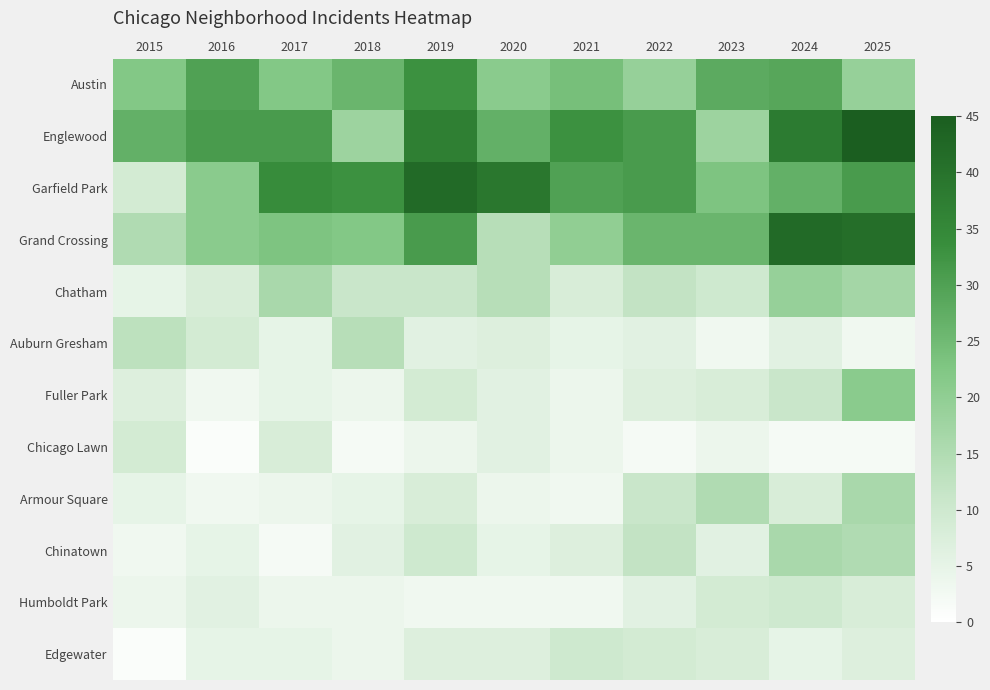

At which category is the sum across all series the highest?

2025